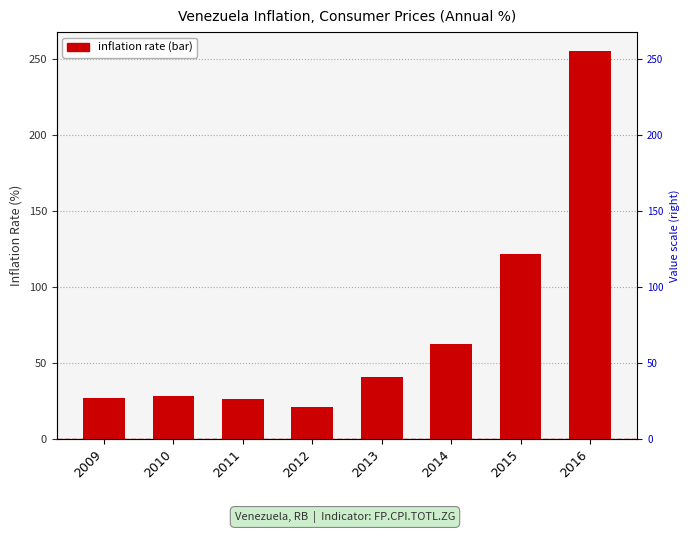

Which has a higher value, 2010 or 2016?

2016